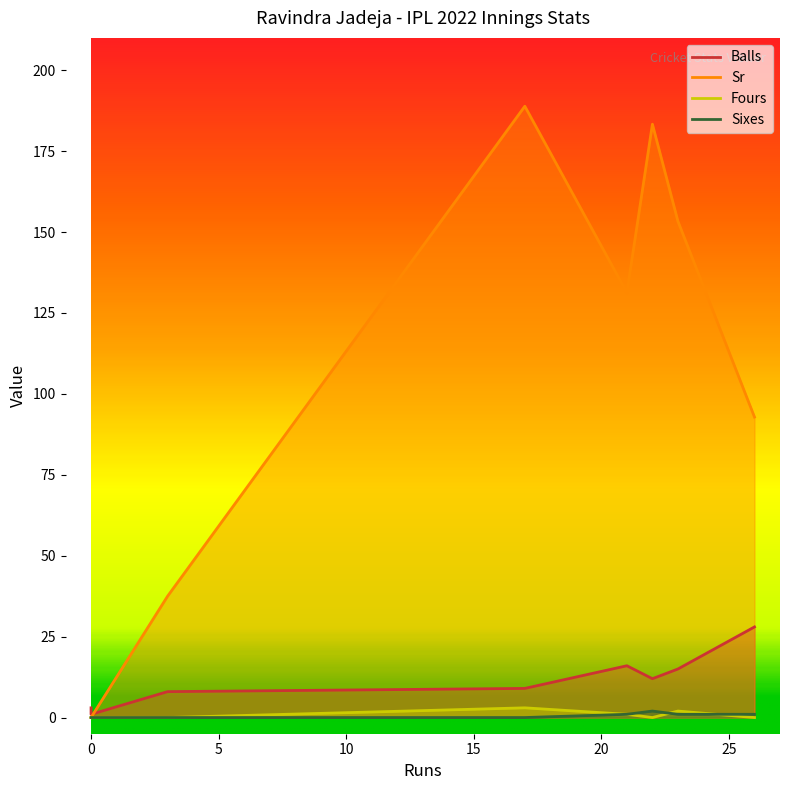

What is the total value across all series at 25?

171.3